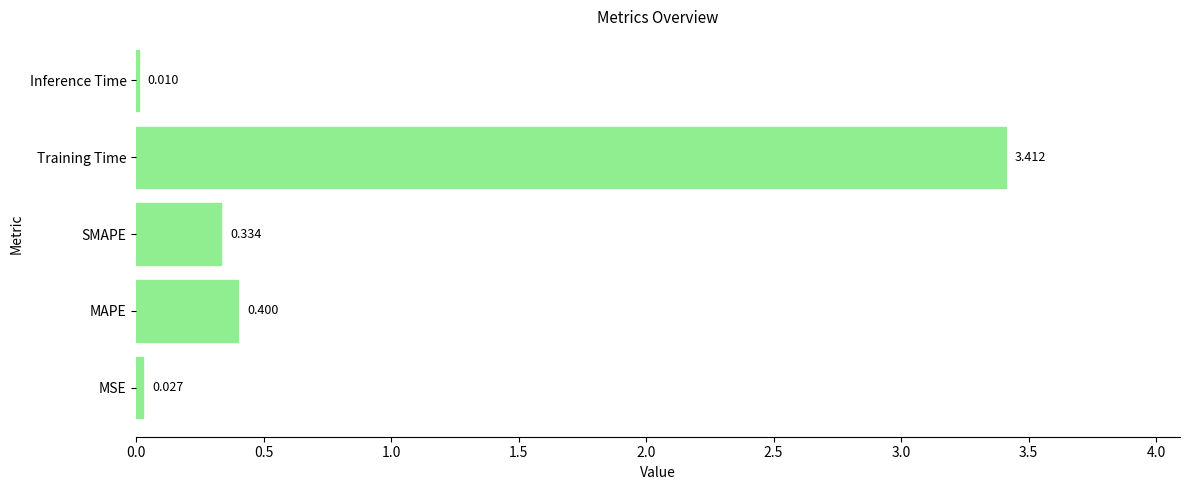

At which label is the value closest to 1?

MAPE